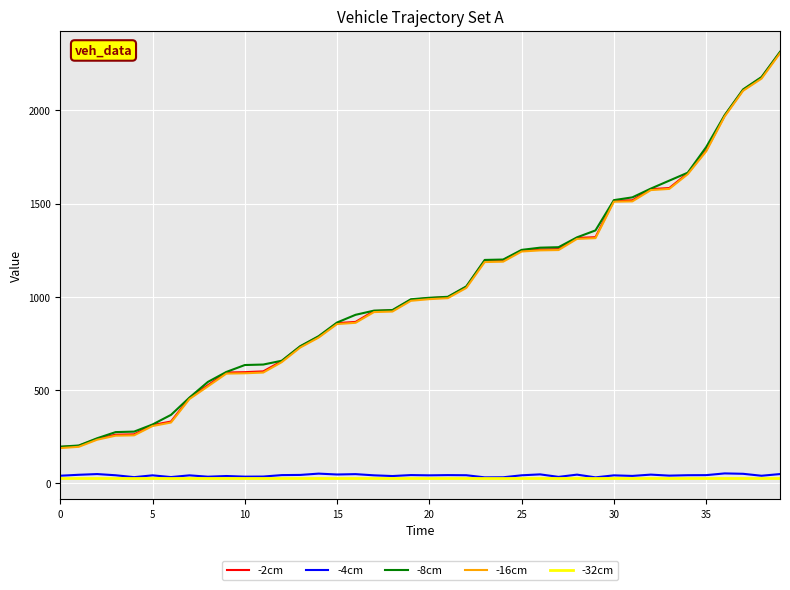

True or false: -32cm and -2cm cross at least once.

False